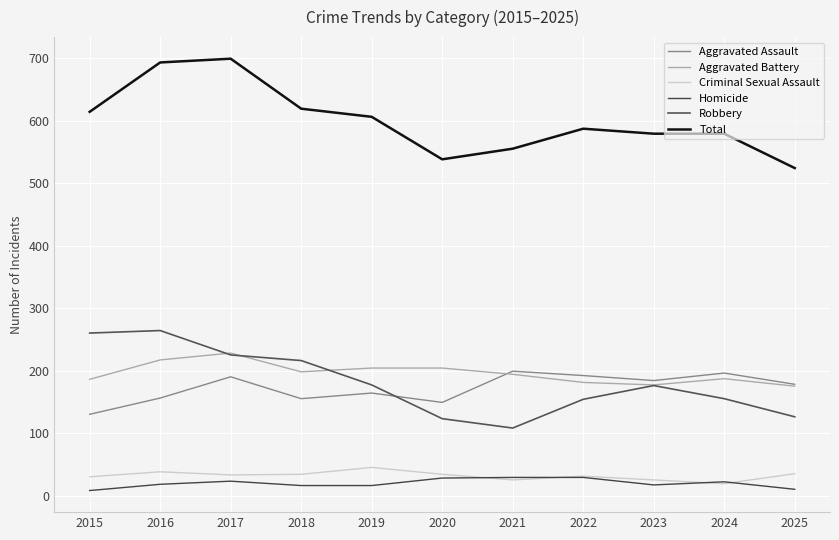

Reading left to right, transcribe all the data shown in this chart.

Aggravated Assault: 2015=130	2016=156	2017=190	2018=155	2019=164	2020=149	2021=199	2022=192	2023=184	2024=196	2025=178
Aggravated Battery: 2015=186	2016=217	2017=228	2018=198	2019=204	2020=204	2021=194	2022=181	2023=177	2024=187	2025=175
Criminal Sexual Assault: 2015=30	2016=38	2017=33	2018=34	2019=45	2020=34	2021=25	2022=31	2023=25	2024=19	2025=35
Homicide: 2015=8	2016=18	2017=23	2018=16	2019=16	2020=28	2021=29	2022=29	2023=17	2024=22	2025=10
Robbery: 2015=260	2016=264	2017=225	2018=216	2019=177	2020=123	2021=108	2022=154	2023=176	2024=155	2025=126
Total: 2015=614	2016=693	2017=699	2018=619	2019=606	2020=538	2021=555	2022=587	2023=579	2024=579	2025=524